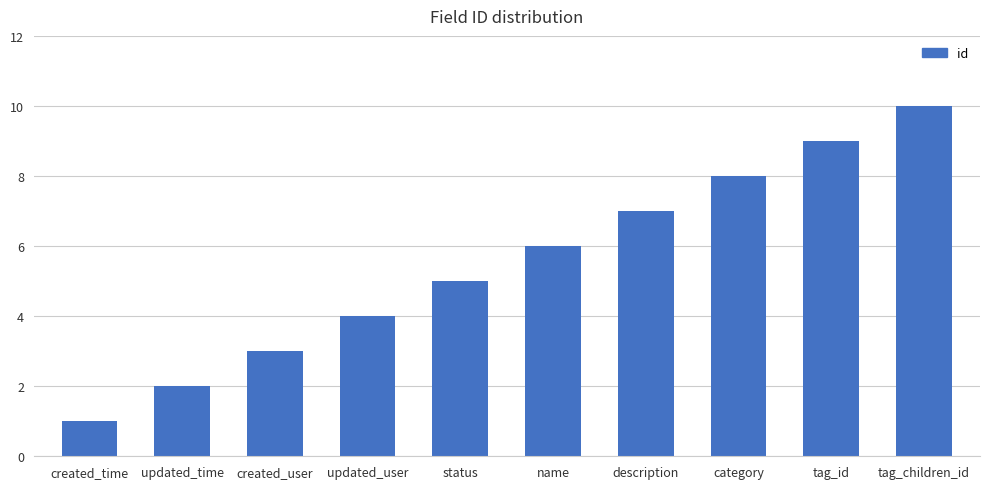

What is the change in value from name to description?

+1